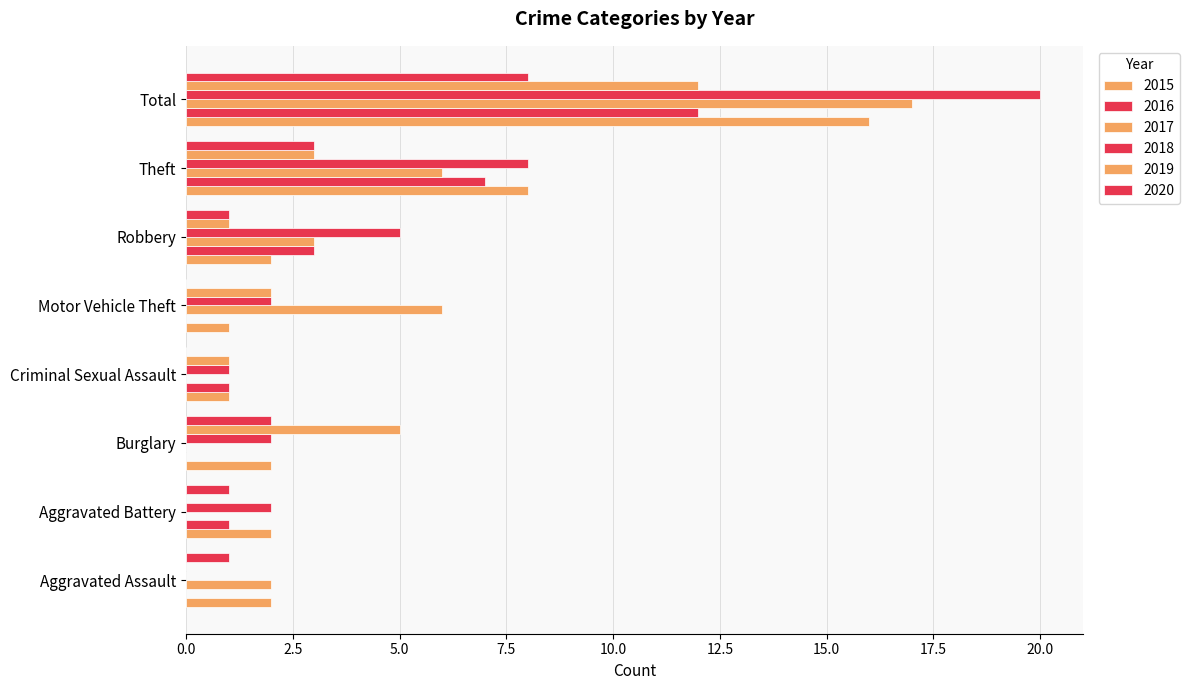

Count the number of data series in this chart.

6